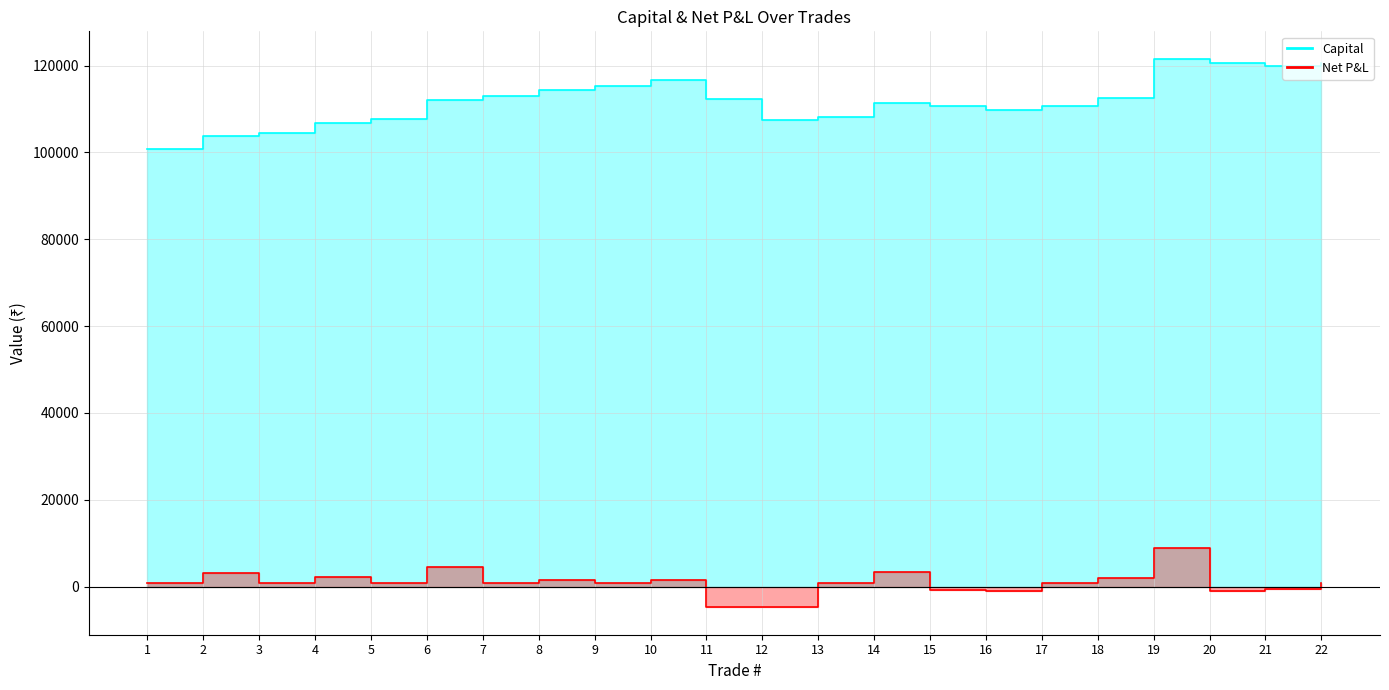

Where is Capital nearest to the value 111164?

14